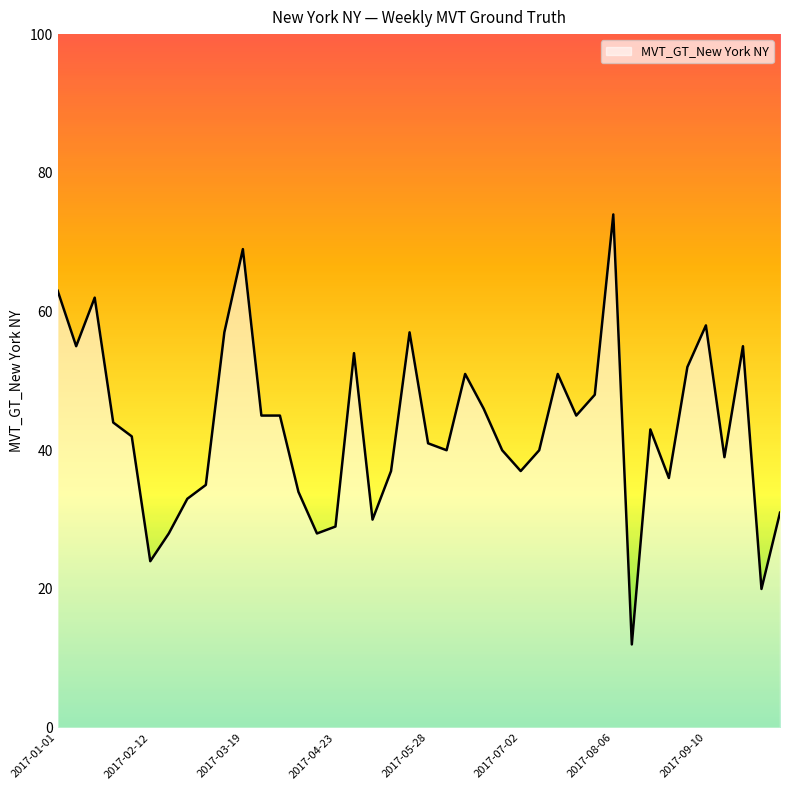

What is the difference between the maximum and minimum values?

62